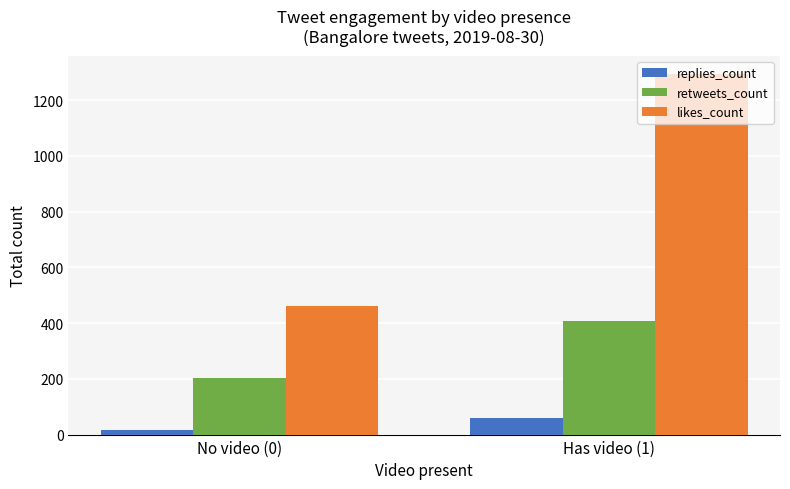

Which series changed the most between No video (0) and Has video (1)?

likes_count